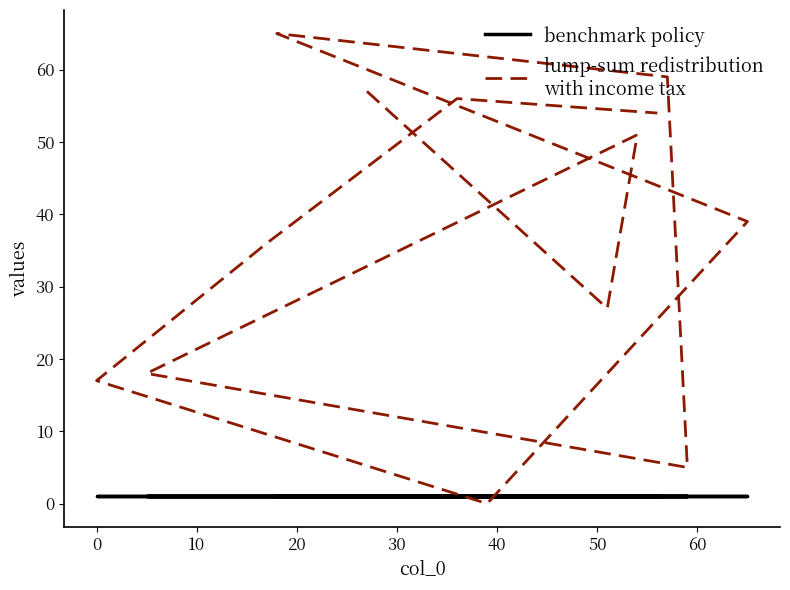

Does the chart have visible grid lines?

No